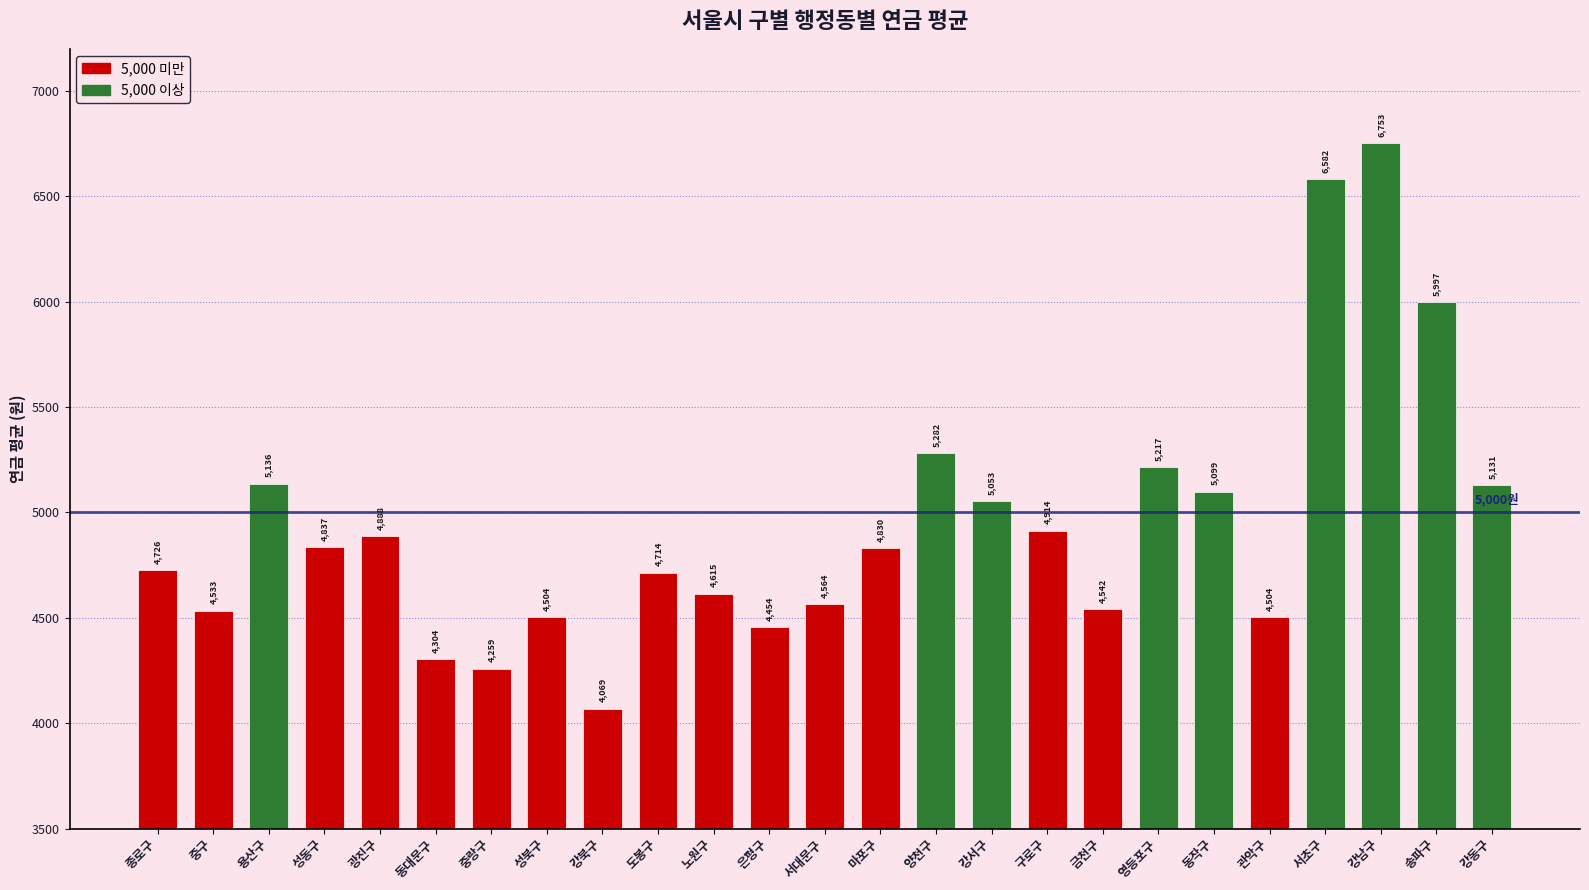

What is the average value?

4940.3